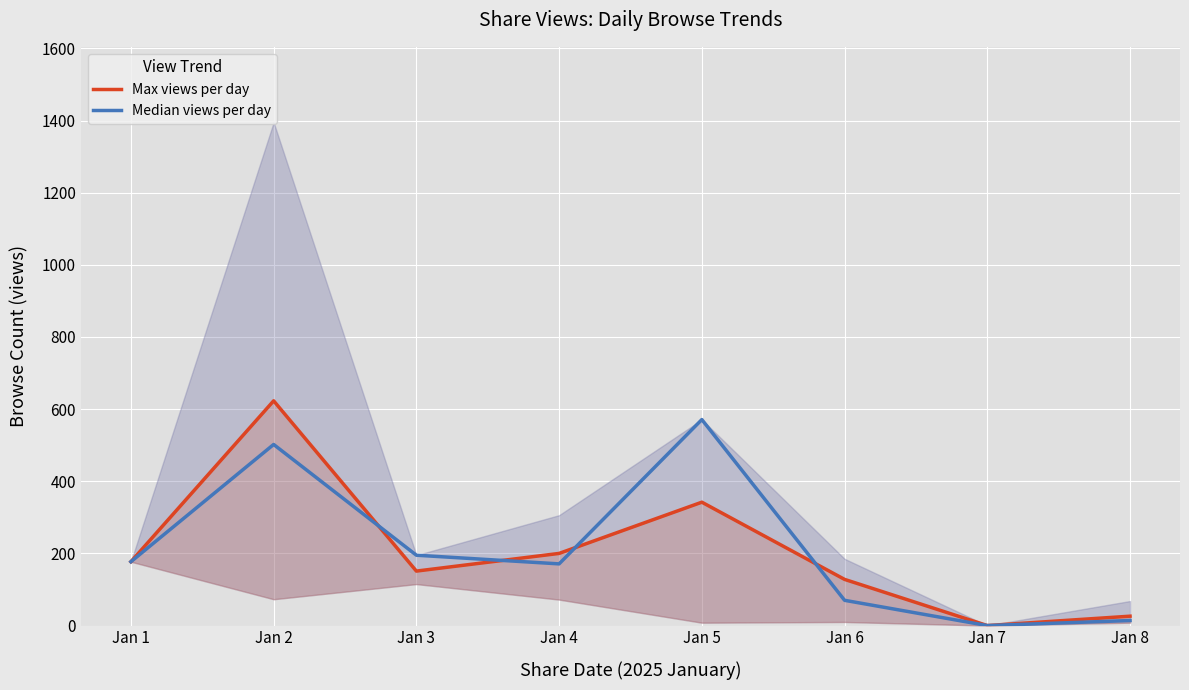

List the series in order of their peak value, lowest first.

Median views per day, Max views per day